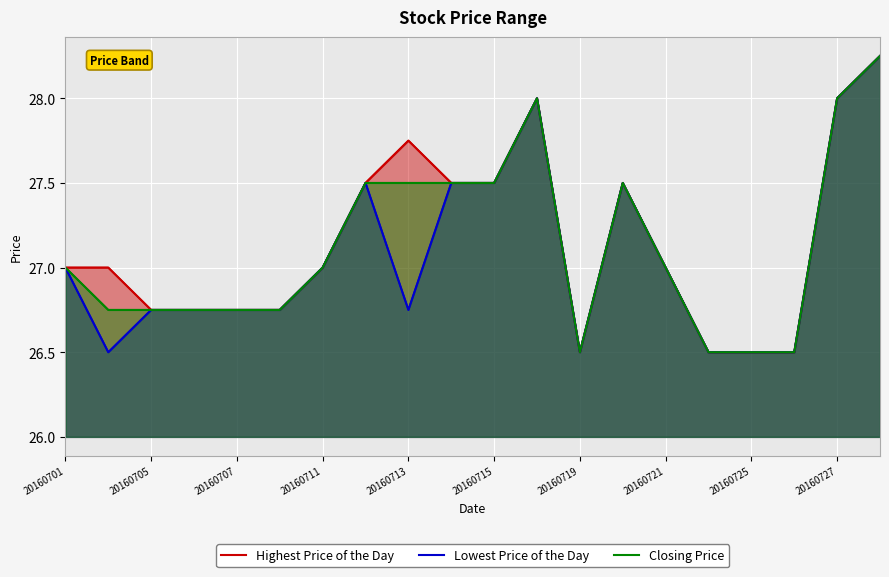

At 15, list the series in order from largest to smallest.

Highest Price of the Day, Lowest Price of the Day, Closing Price